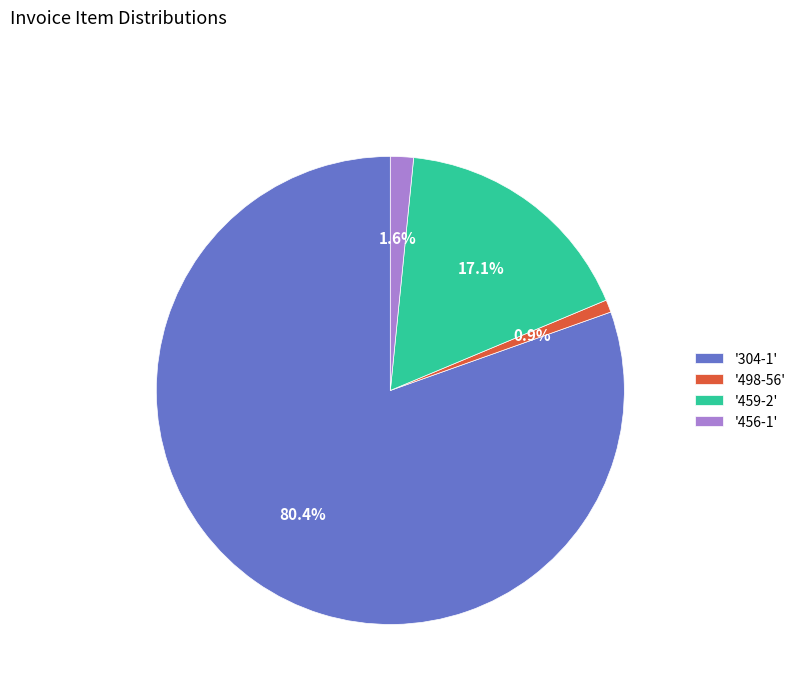

Rank the categories by value from lowest to highest.

'498-56', '456-1', '459-2', '304-1'